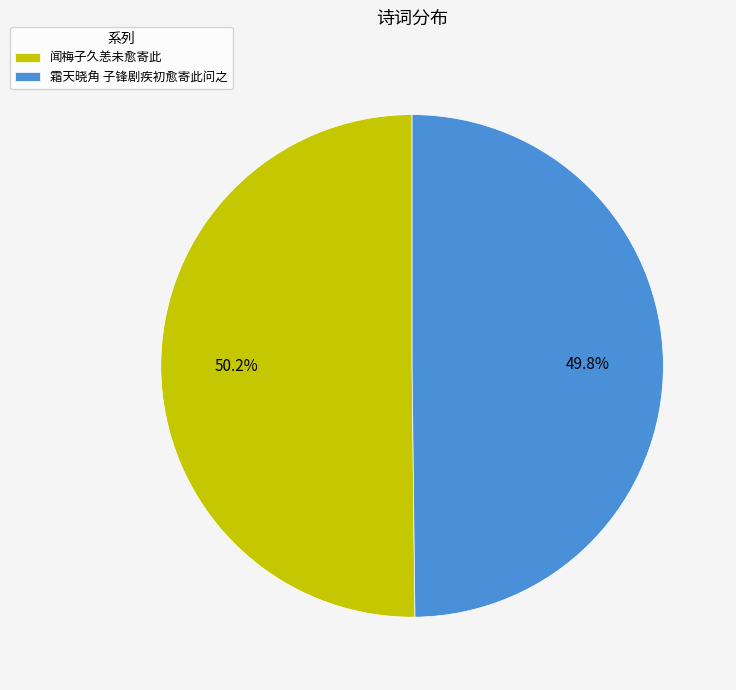

What is the total percentage of 闻梅子久恙未愈寄此 and 霜天晓角 子锋剧疾初愈寄此问之?

100.0%